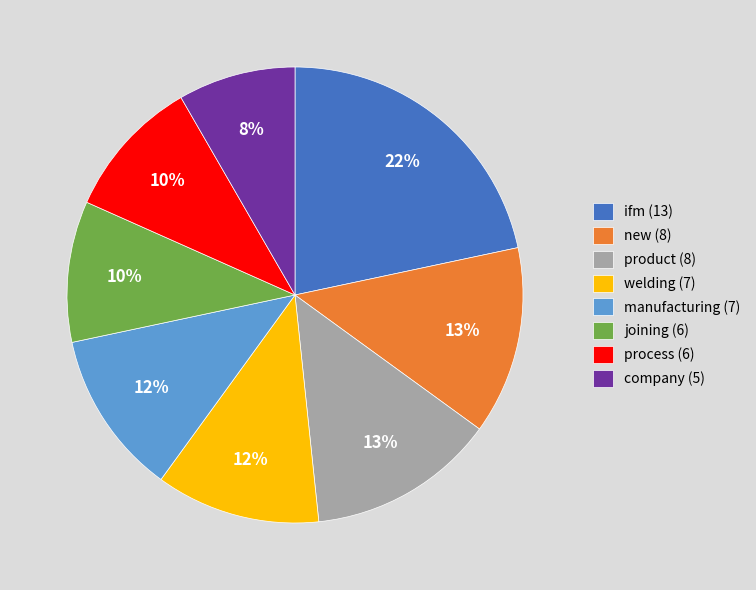

To the nearest percent, what is the combined percentage of welding (7) and product (8)?

25%